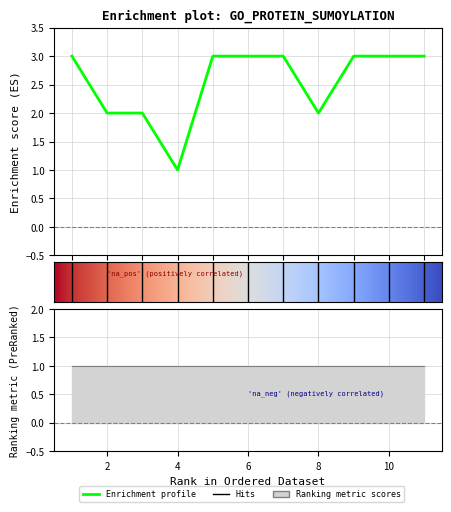

What is the difference between the maximum and second lowest values?

1